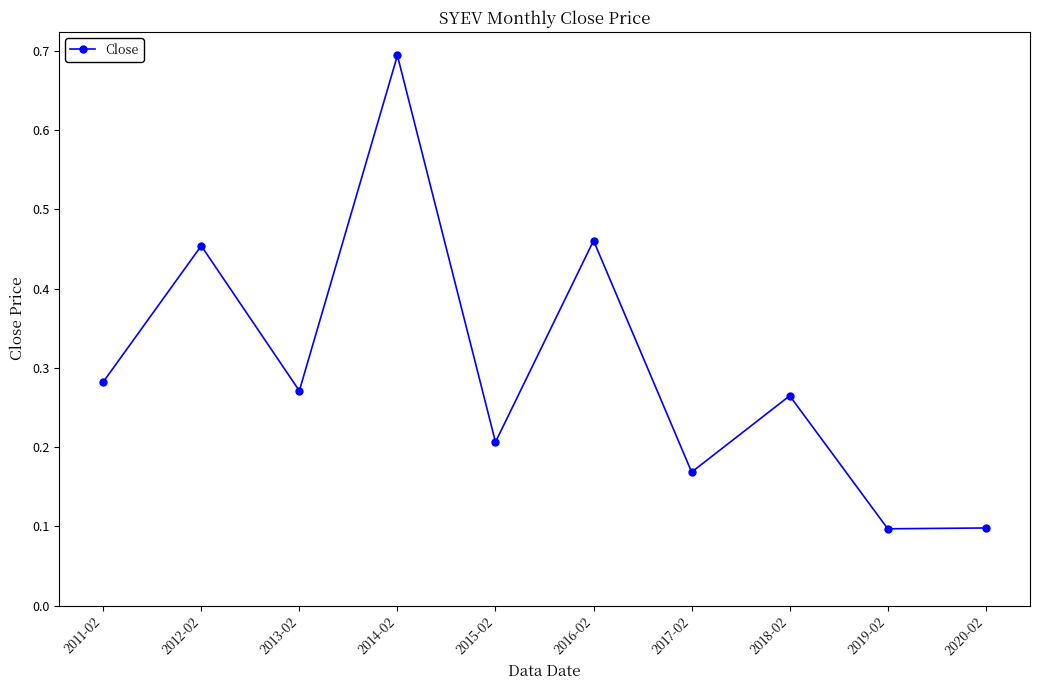

Read the value at 2020-02.

0.1